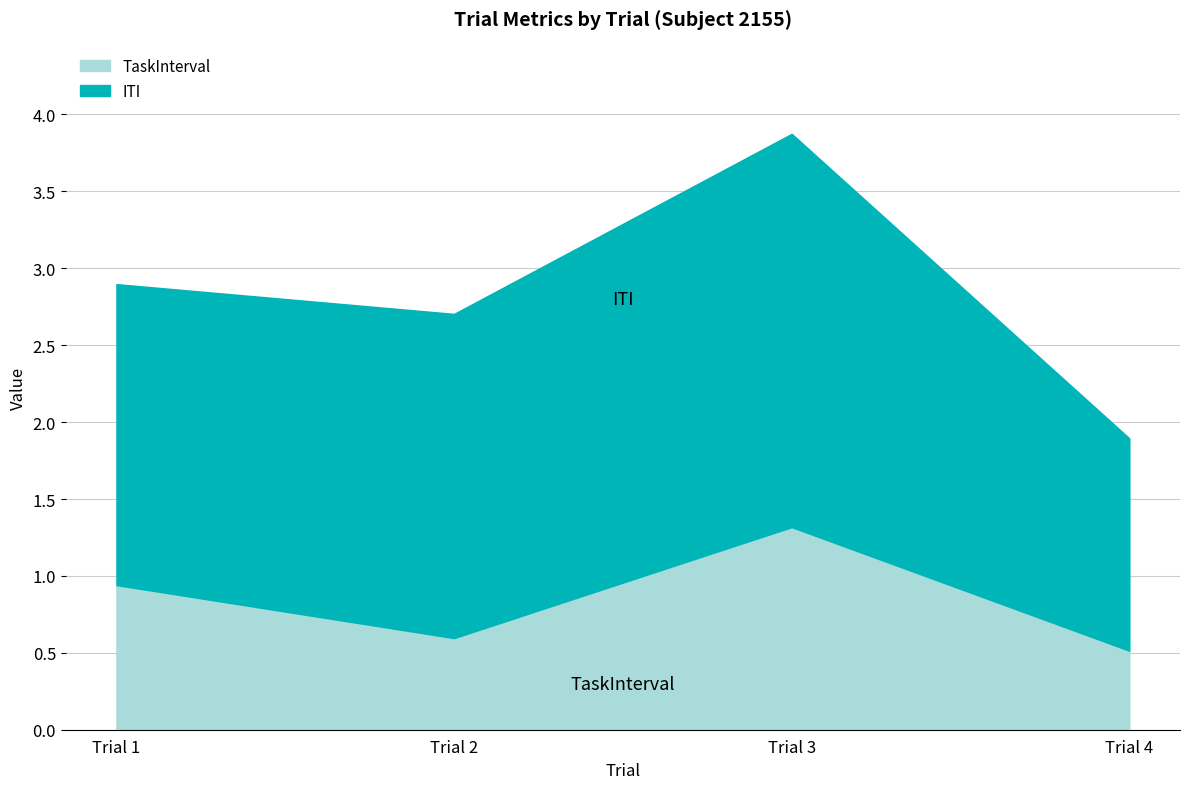

The TaskInterval series shows 0.6 at Trial 2. True or false?

True